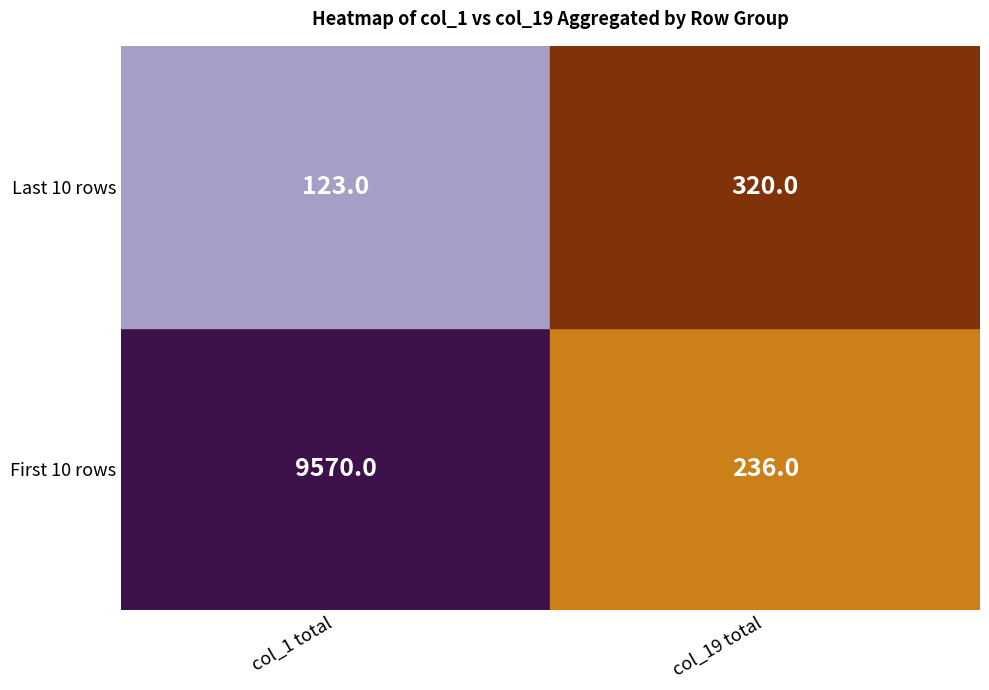

What is the total value across all series at col_19 total?

556